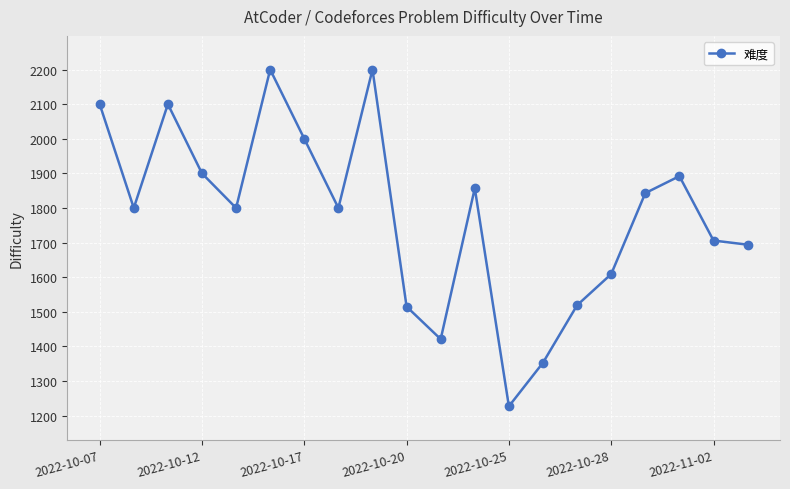

How many interior local valleys (lower than both neighbors) does the data have?

5